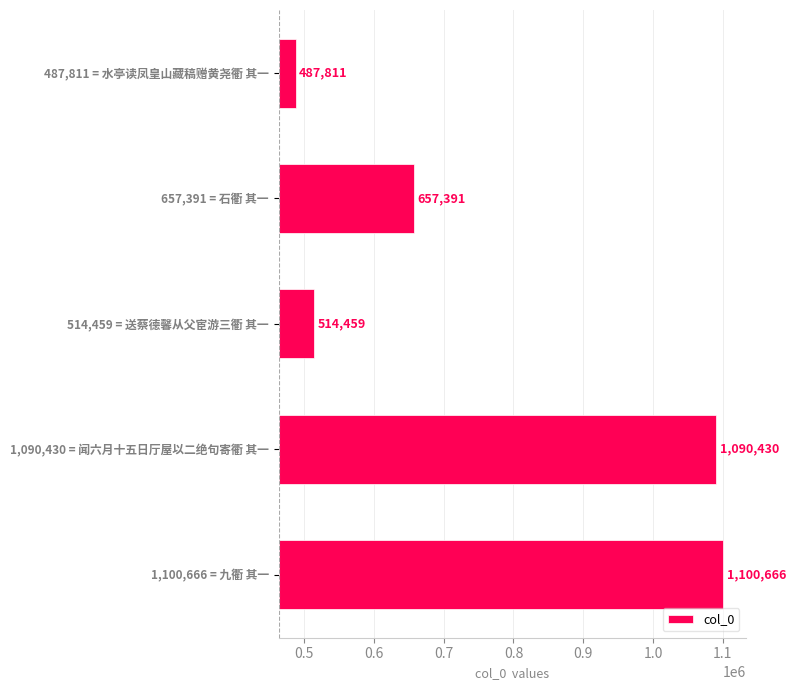

Does the chart contain any negative values?

No